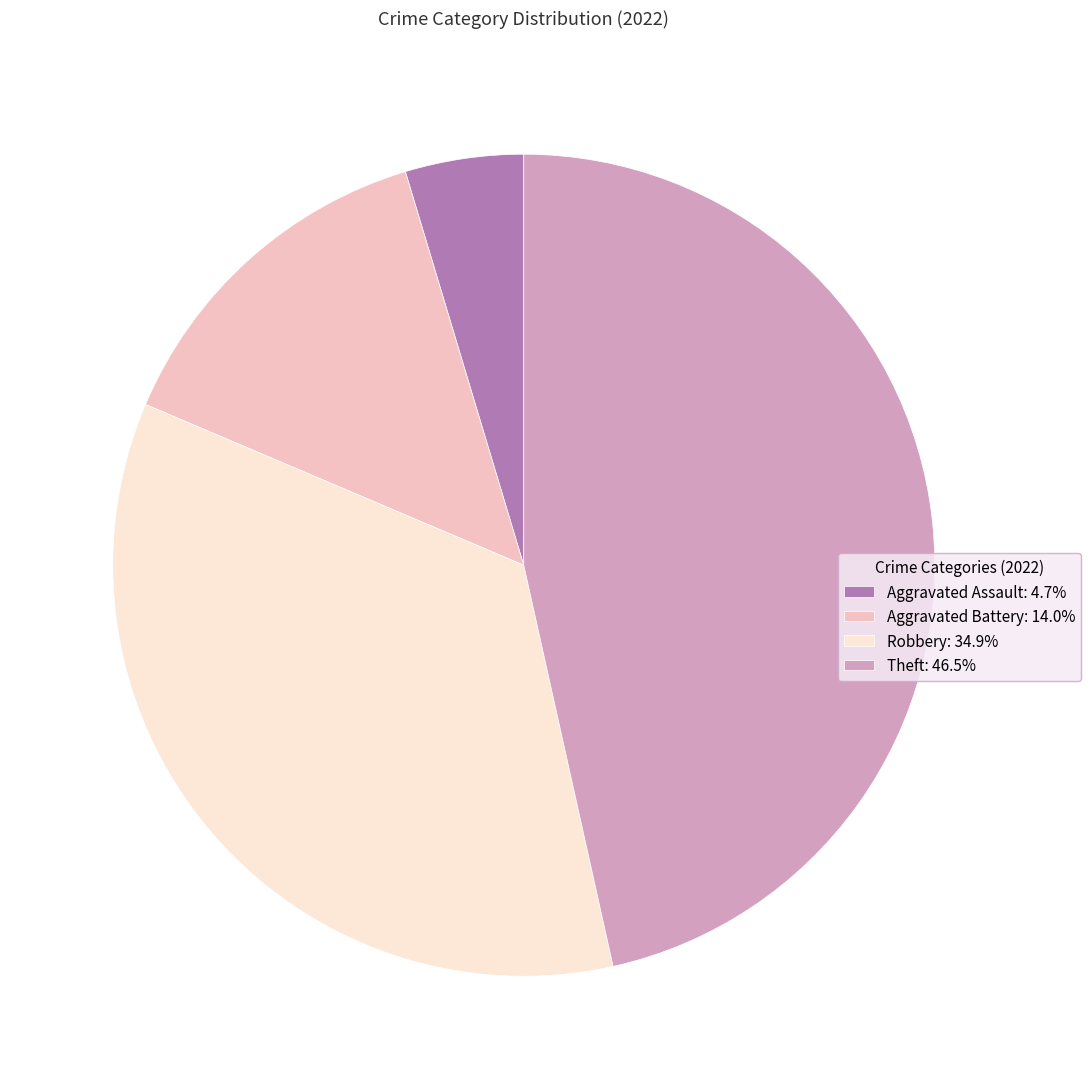

Does any single category account for the majority?

No